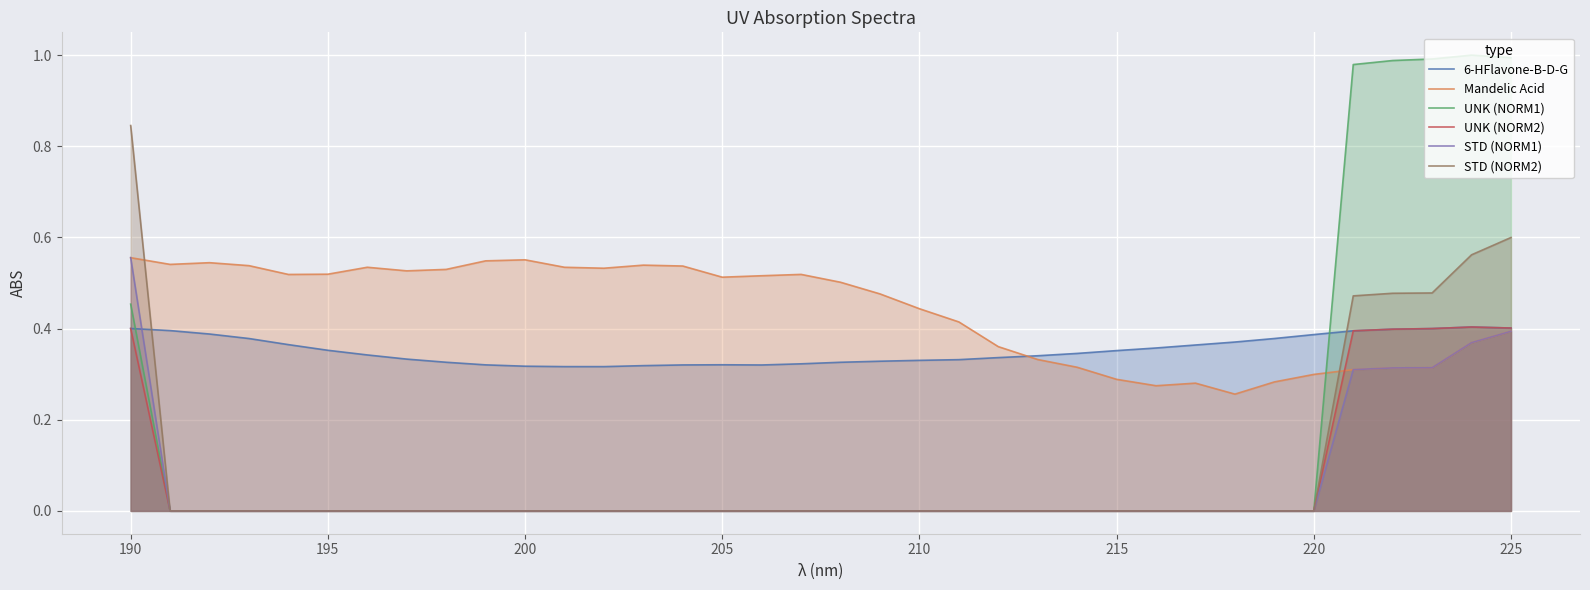

Which series has the largest range (max minus min)?

UNK (NORM1)